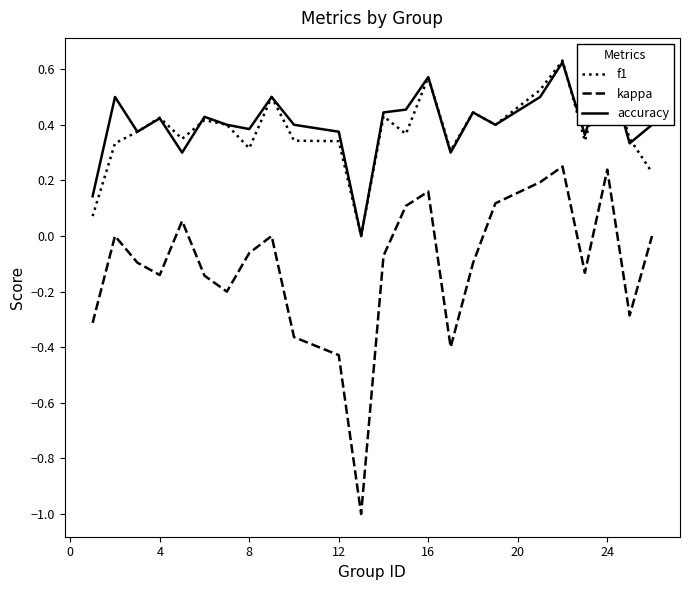

What is the smallest value displayed?

-1.0